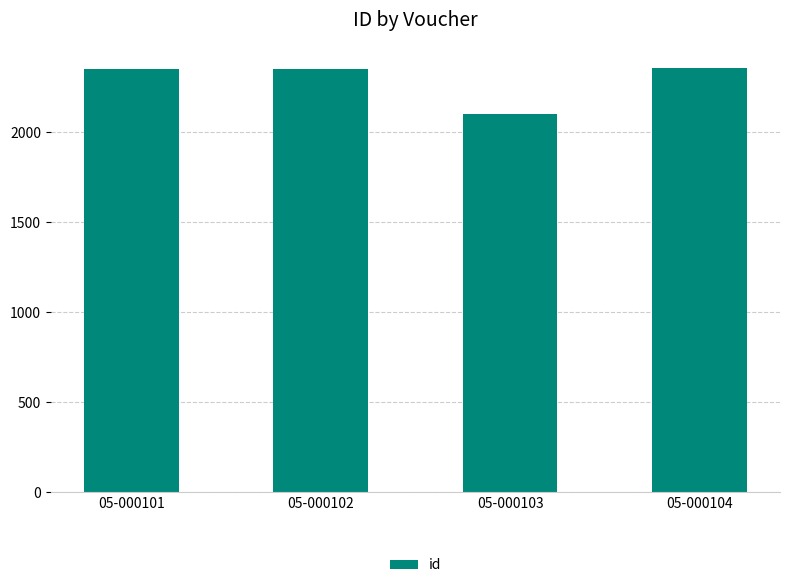

What is the greatest value displayed?

2358